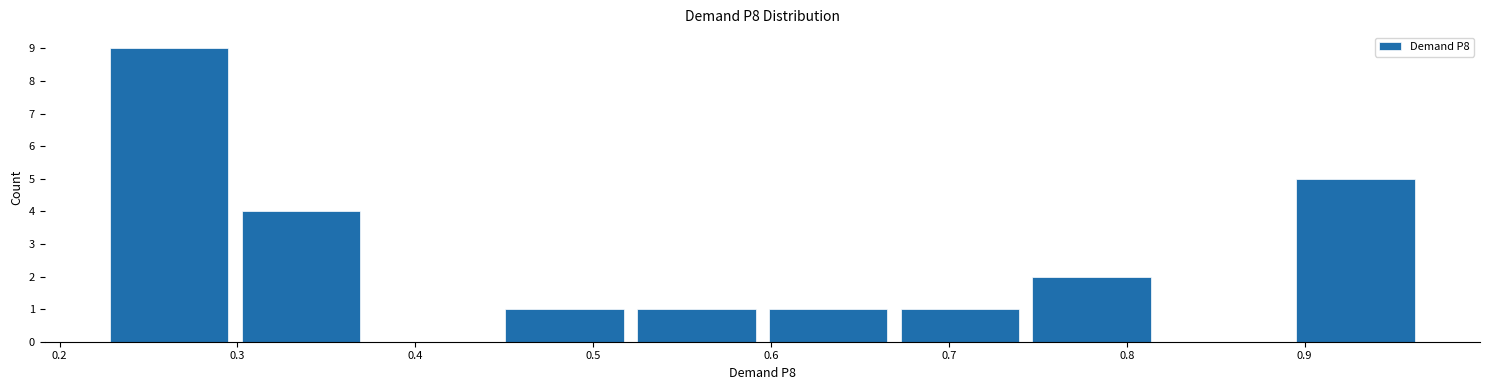

Reading left to right, transcribe this chart: for each bar, give the range it covers on the x-axis and its height. Neither the bar edges nor the heights are printed on the chart, so give them approximately, as read against the axes.

0.23 to 0.30: 9
0.30 to 0.38: 4
0.38 to 0.45: 0
0.45 to 0.52: 1
0.52 to 0.60: 1
0.60 to 0.67: 1
0.67 to 0.75: 1
0.75 to 0.82: 2
0.82 to 0.90: 0
0.90 to 0.97: 5